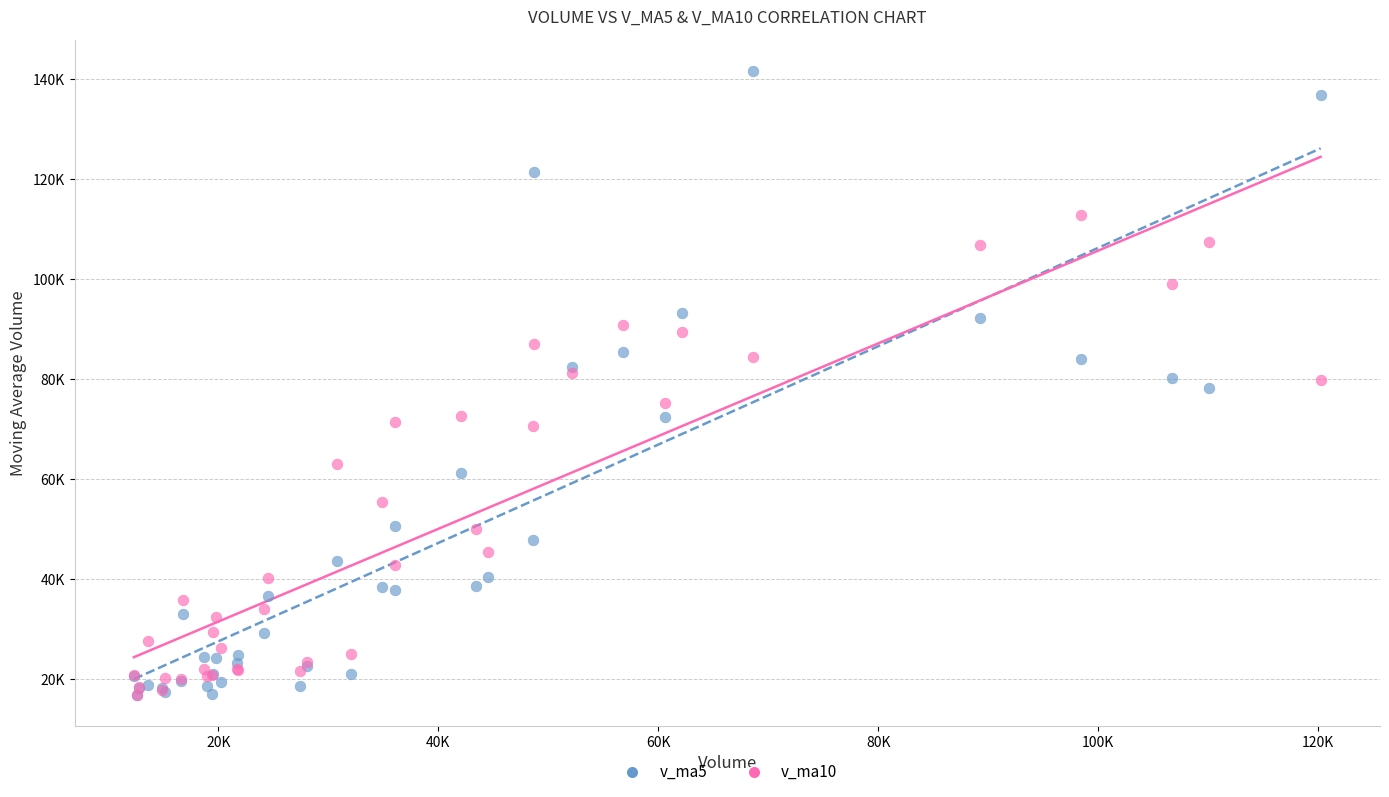

Which series has the largest Y range (max minus min)?

v_ma5